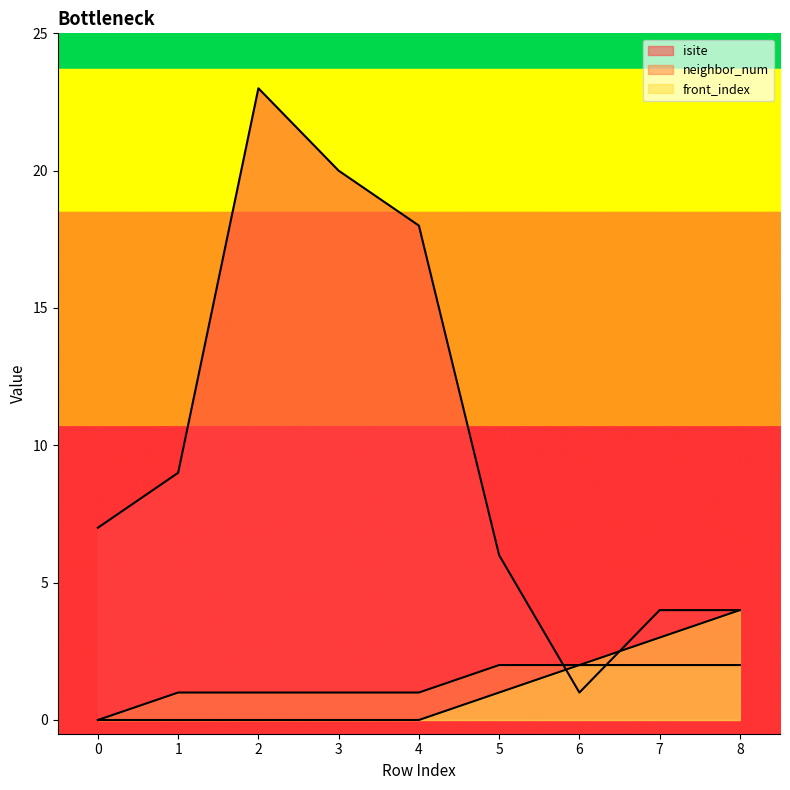

What is the difference between the maximum and minimum values in the neighbor_num series?

2